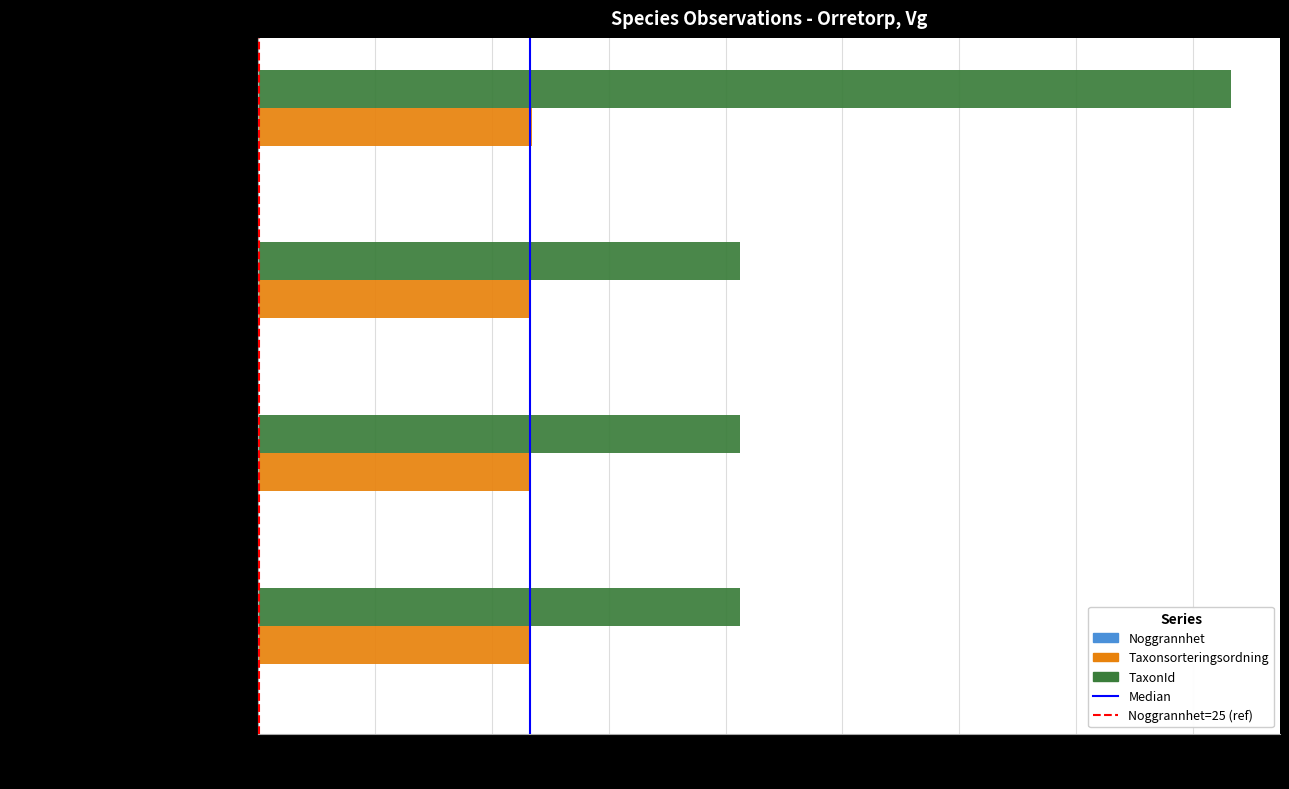

Which series has the largest total across all categories?

TaxonId